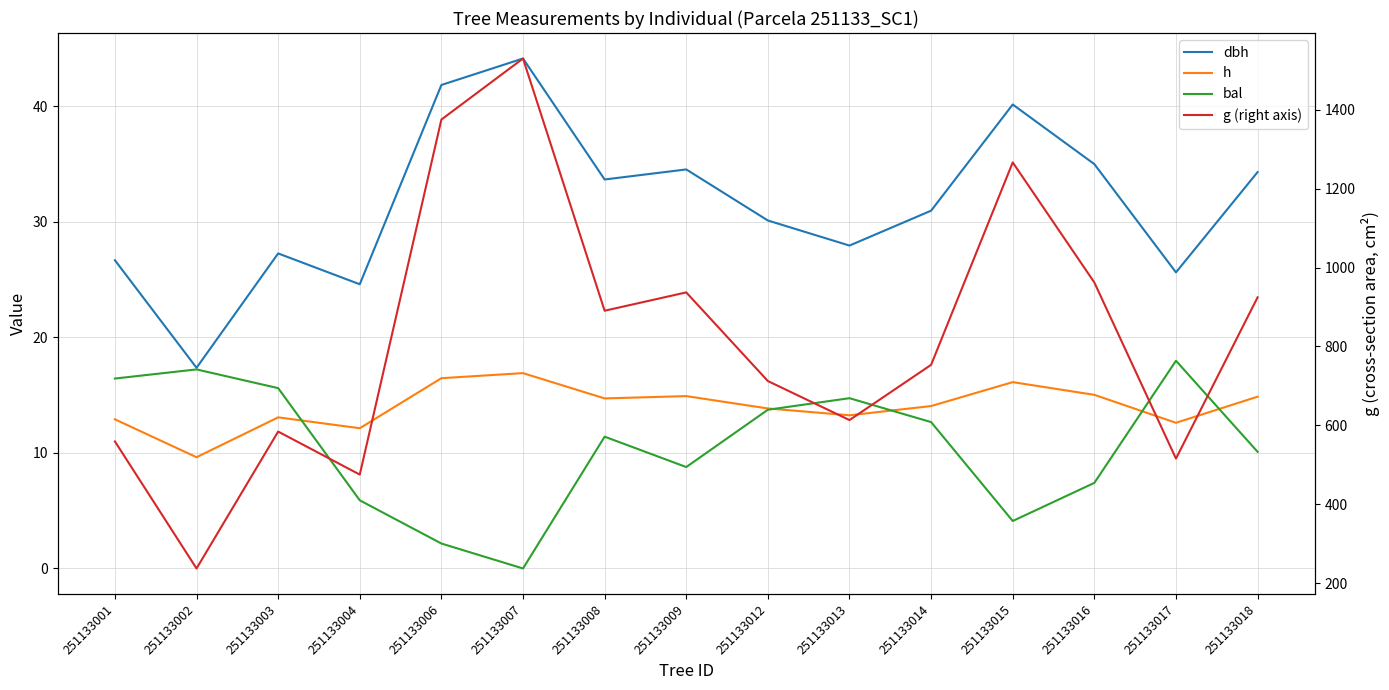

Rank the series at 251133018 from highest to lowest value.

g (right axis), dbh, h, bal